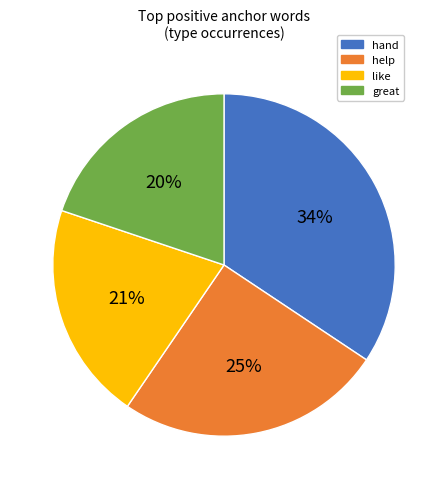

Rank the categories by value from highest to lowest.

hand, help, like, great